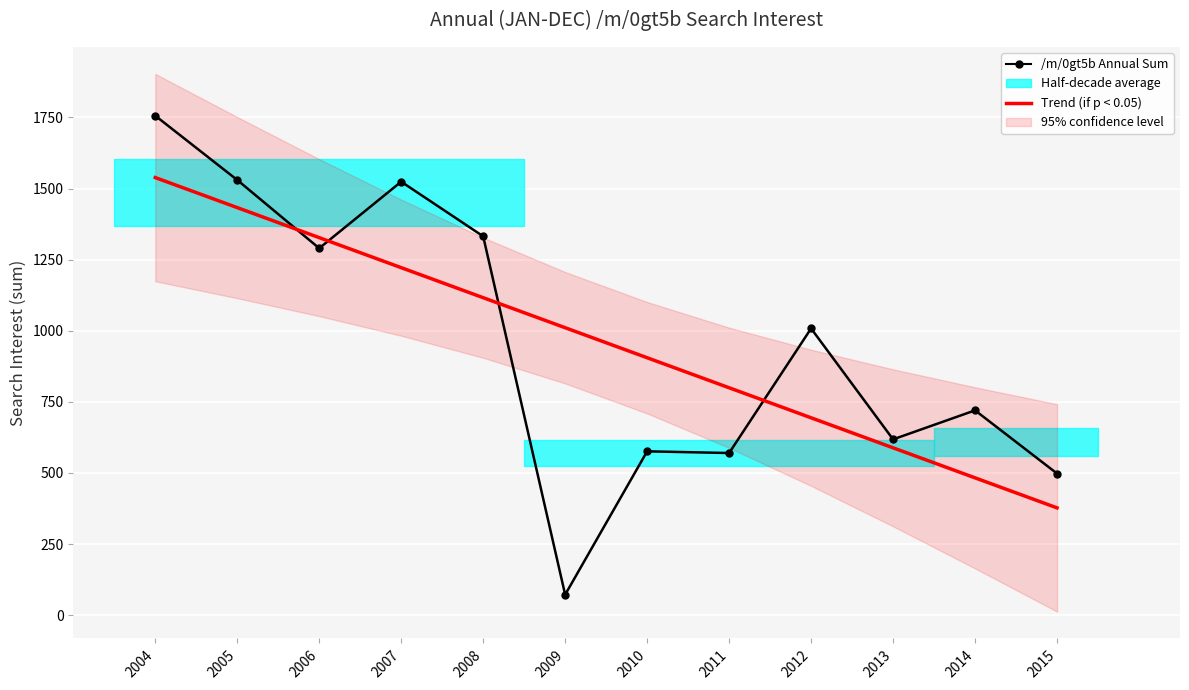

Reading left to right, list all the values displayed in this chart.

/m/0gt5b Annual Sum: 2004=1756.0	2005=1530.0	2006=1290.0	2007=1524.0	2008=1332.0	2009=72.0	2010=576.0	2011=570.0	2012=1008.0	2013=618.0	2014=720.0	2015=498.0
Trend (if p < 0.05): 2004=1538.5	2005=1432.9	2006=1327.3	2007=1221.8	2008=1116.2	2009=1010.6	2010=905.0	2011=799.5	2012=693.9	2013=588.3	2014=482.8	2015=377.2